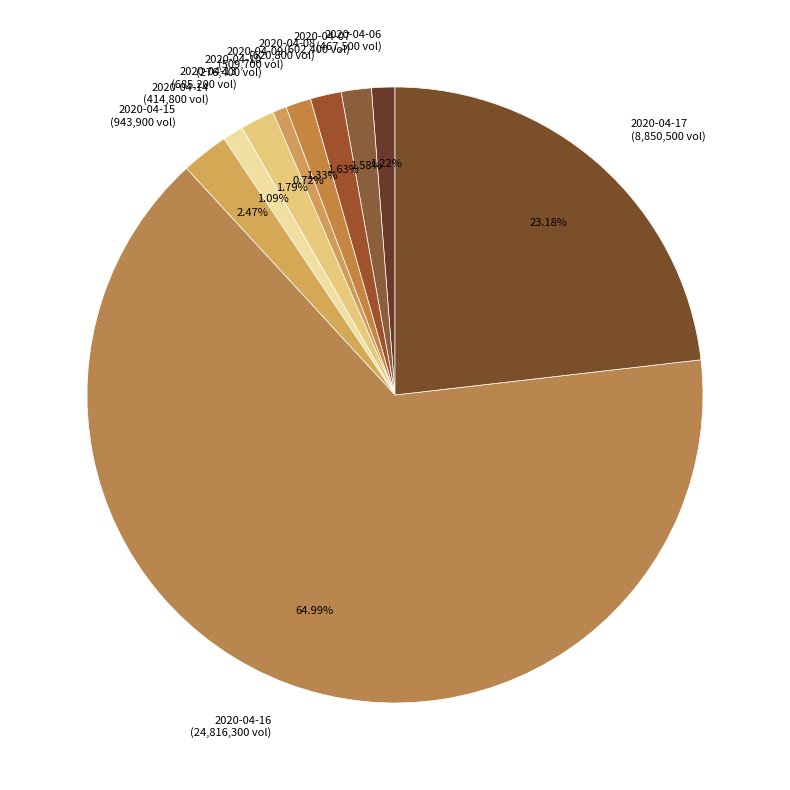

How many slices are in this pie chart?

10